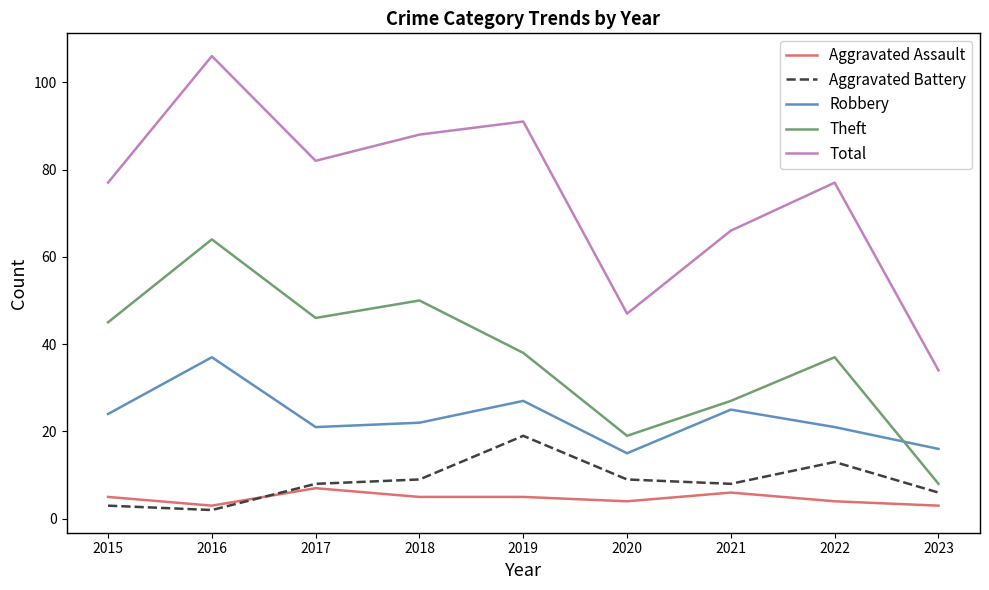

Reading left to right, transcribe all the data shown in this chart.

Aggravated Assault: 2015=5	2016=3	2017=7	2018=5	2019=5	2020=4	2021=6	2022=4	2023=3
Aggravated Battery: 2015=3	2016=2	2017=8	2018=9	2019=19	2020=9	2021=8	2022=13	2023=6
Robbery: 2015=24	2016=37	2017=21	2018=22	2019=27	2020=15	2021=25	2022=21	2023=16
Theft: 2015=45	2016=64	2017=46	2018=50	2019=38	2020=19	2021=27	2022=37	2023=8
Total: 2015=77	2016=106	2017=82	2018=88	2019=91	2020=47	2021=66	2022=77	2023=34